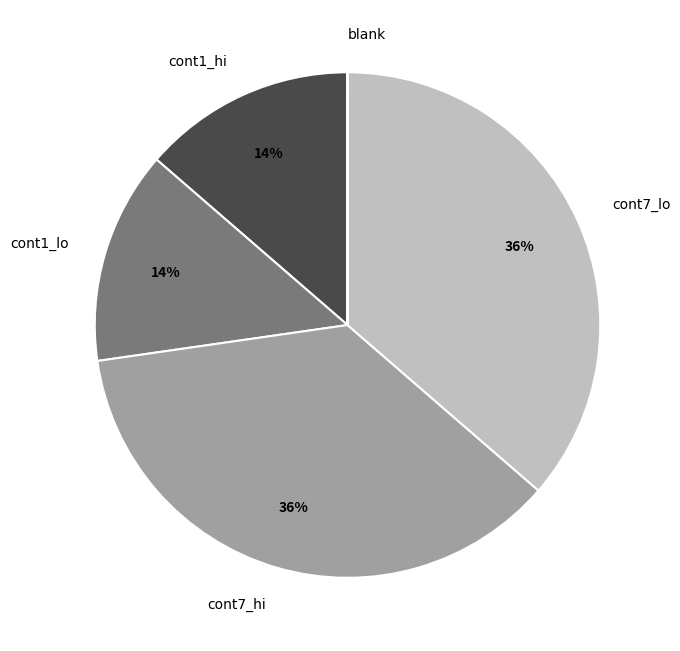

To the nearest percent, what percentage of the pie is cont7_lo?

36%